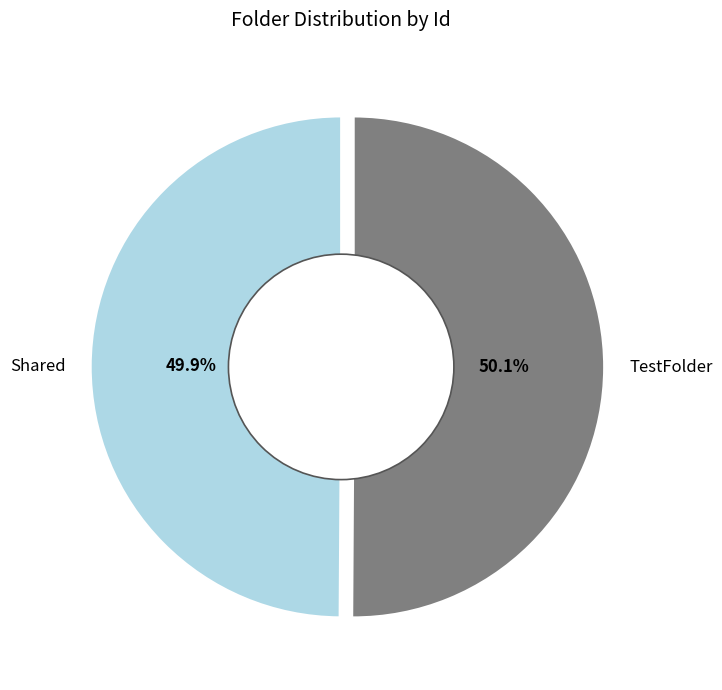

Approximately how many times larger is the value at Shared compared to TestFolder?

1.0